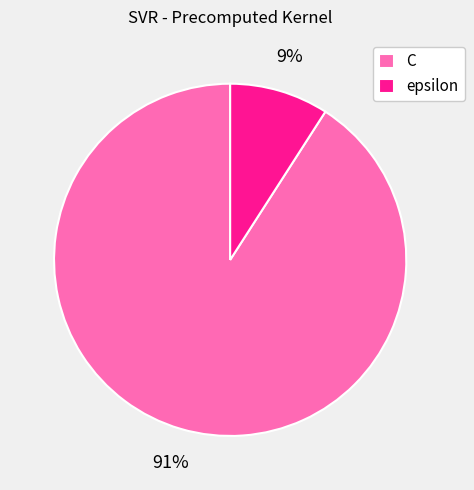

Is there any slice that represents more than half of the pie?

Yes